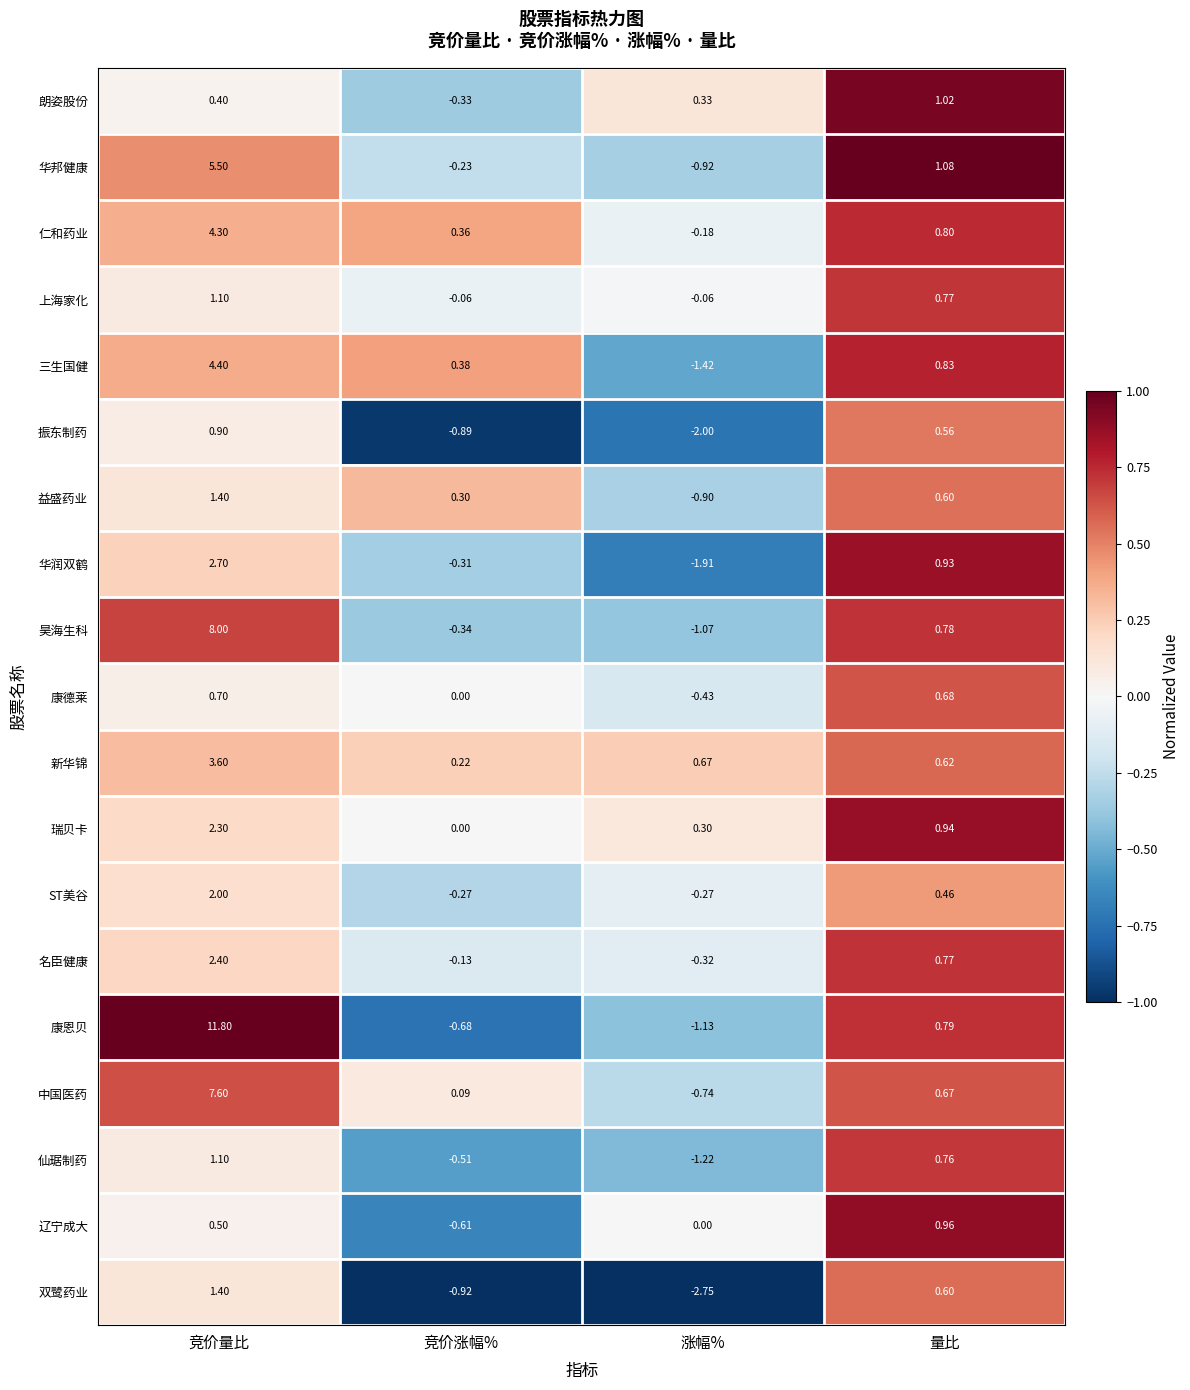

Count the number of data series in this chart.

19